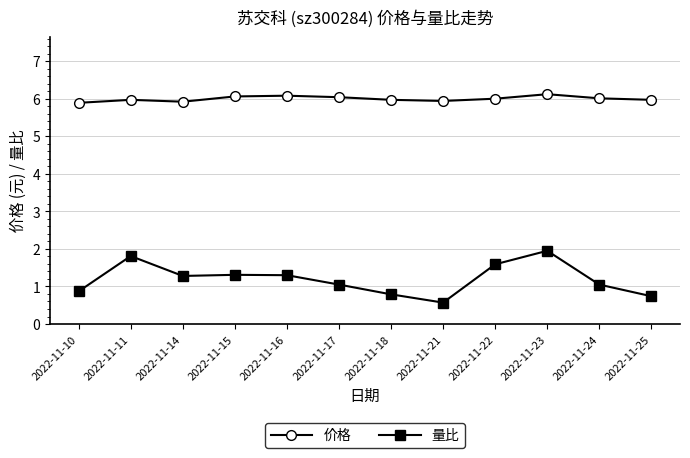

What is the minimum value for 量比?

0.6